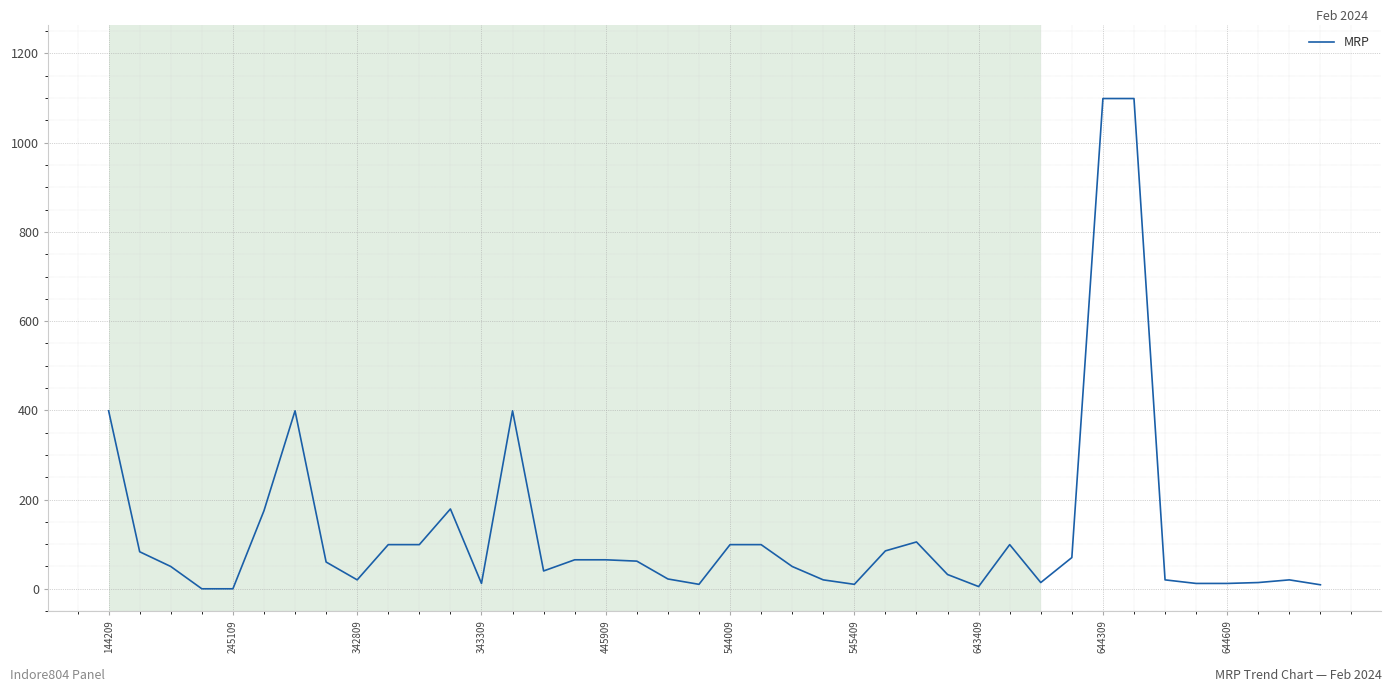

What is the difference between the maximum and minimum values?

1099